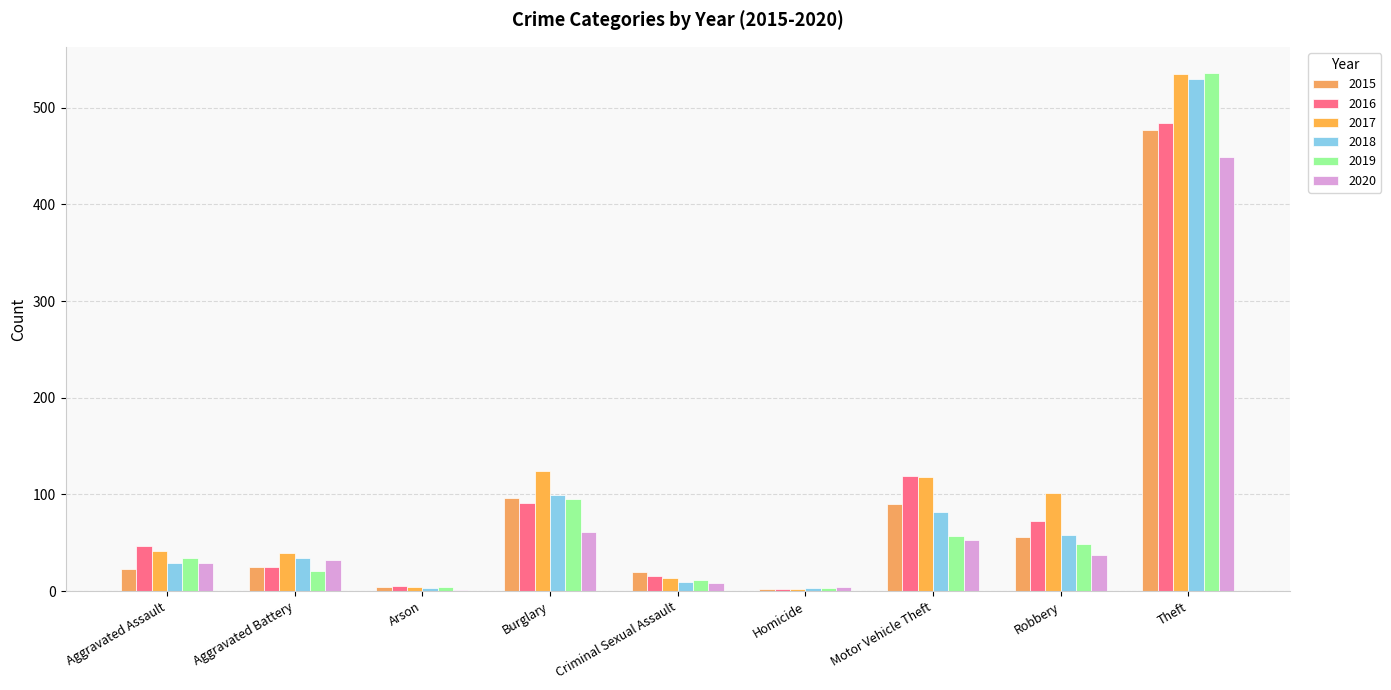

Does the chart contain stacked bars?

No